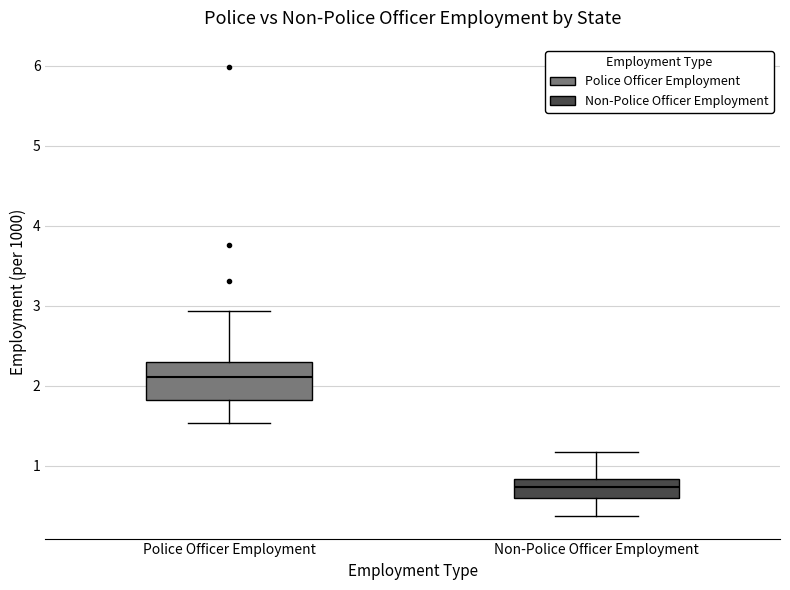

Reading left to right, transcribe this box plot: for each box, give where its median line is, the range the box spans, and where its two whiskers end, as read against the y-axis. The values are not printed on the chart, so give them approximately, as read against the axis.

Police Officer Employment: median 2.1, box 1.8 to 2.3, whiskers 1.5 to 2.9
Non-Police Officer Employment: median 0.7, box 0.6 to 0.8, whiskers 0.4 to 1.2